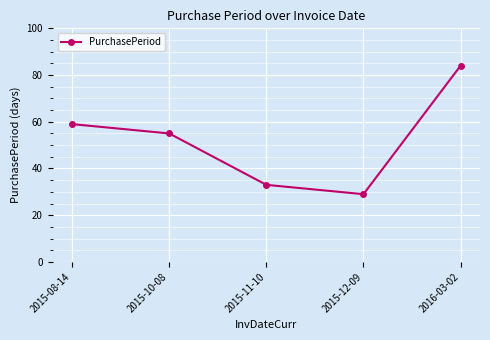

True or false: the data shows 24 at 2015-08-14.

False